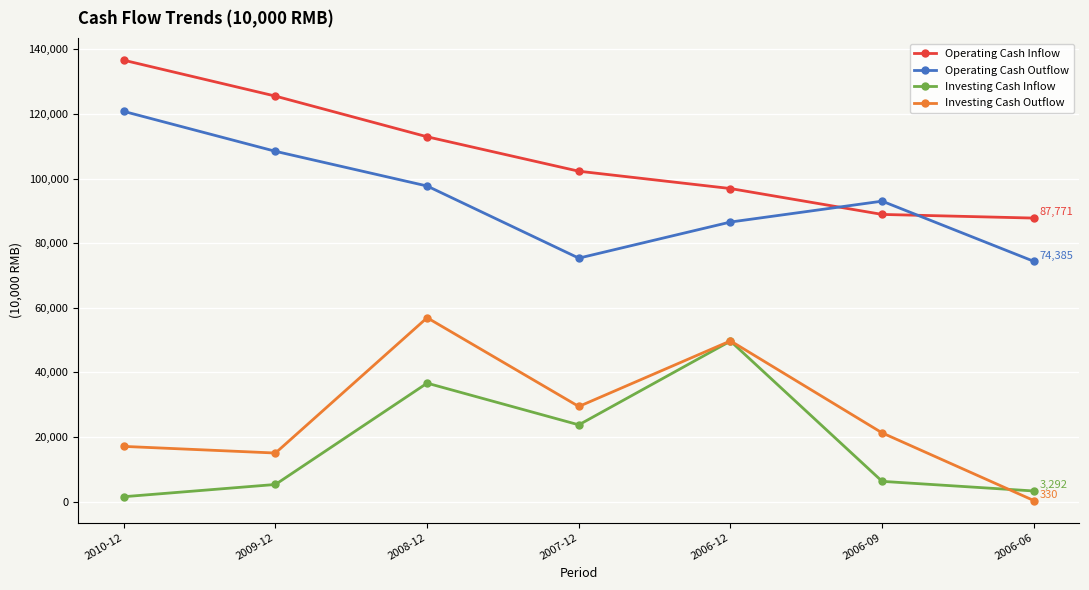

Reading left to right, extract all data points from this chart.

Operating Cash Inflow: 136640	125528	112938	102279	96913	88903	87771
Operating Cash Outflow: 120800	108440	97698	75371	86547	93010	74385
Investing Cash Inflow: 1516	5307	36669	23764	49690	6271	3292
Investing Cash Outflow: 17094	15038	56925	29449	49757	21272	330